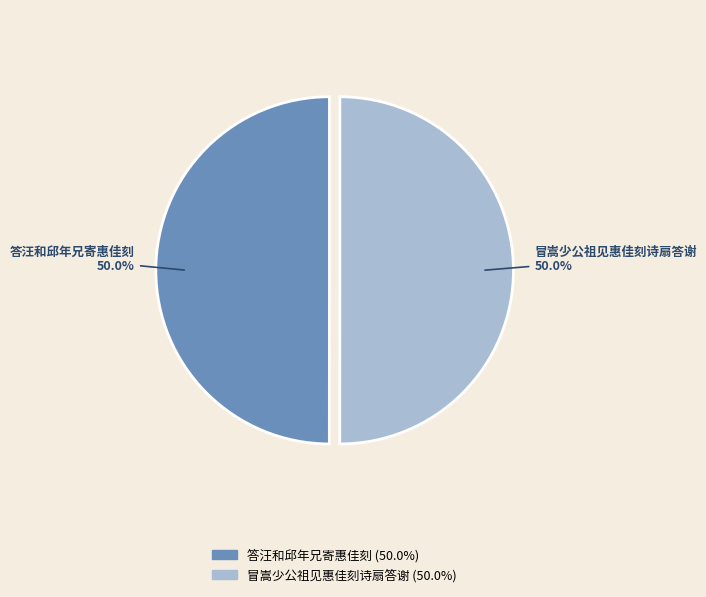

What percentage is NOT represented by 冒嵩少公祖见惠佳刻诗扇答谢?

50.0%